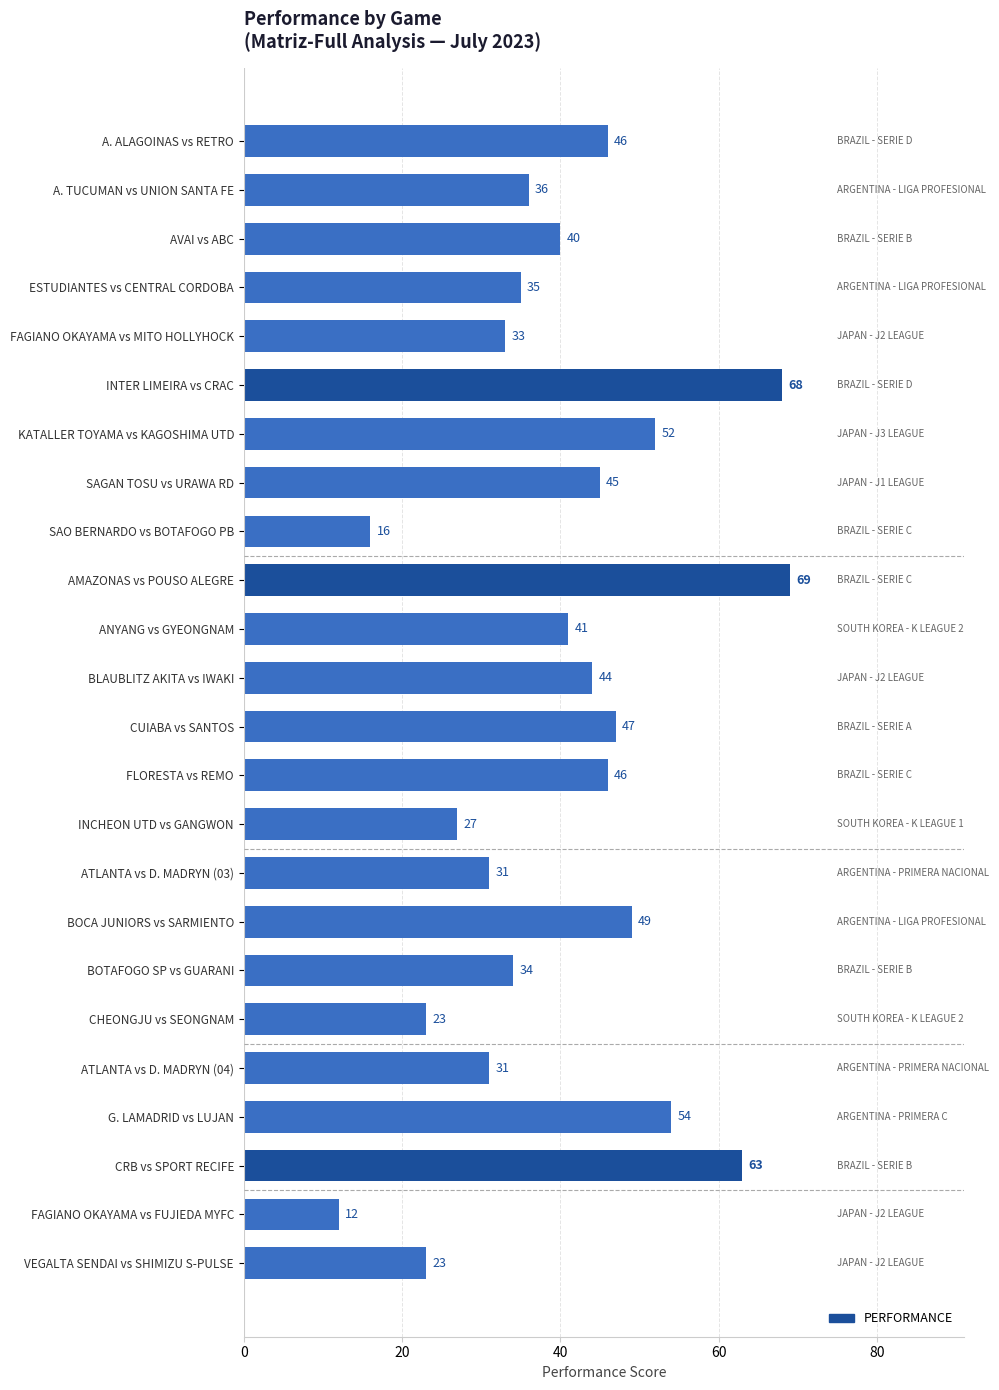

What is the label of the 12th bar from the top?

BLAUBLITZ AKITA vs IWAKI